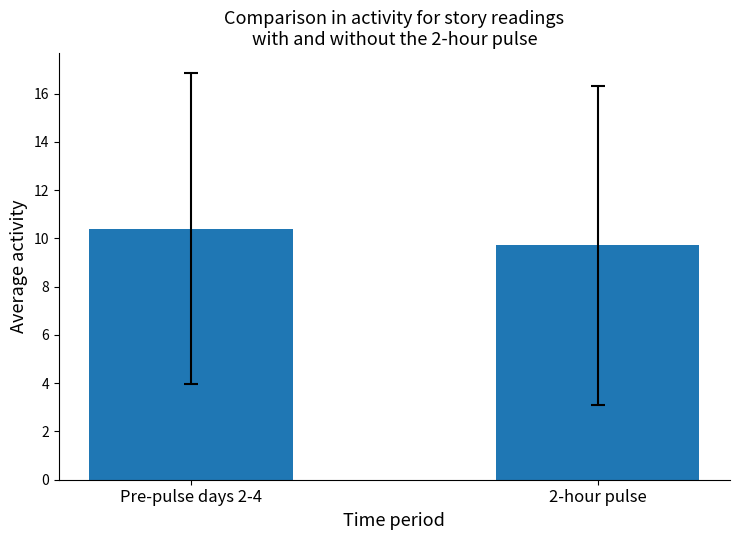

What is the sum of the values at Pre-pulse days 2-4 and 2-hour pulse?

20.1